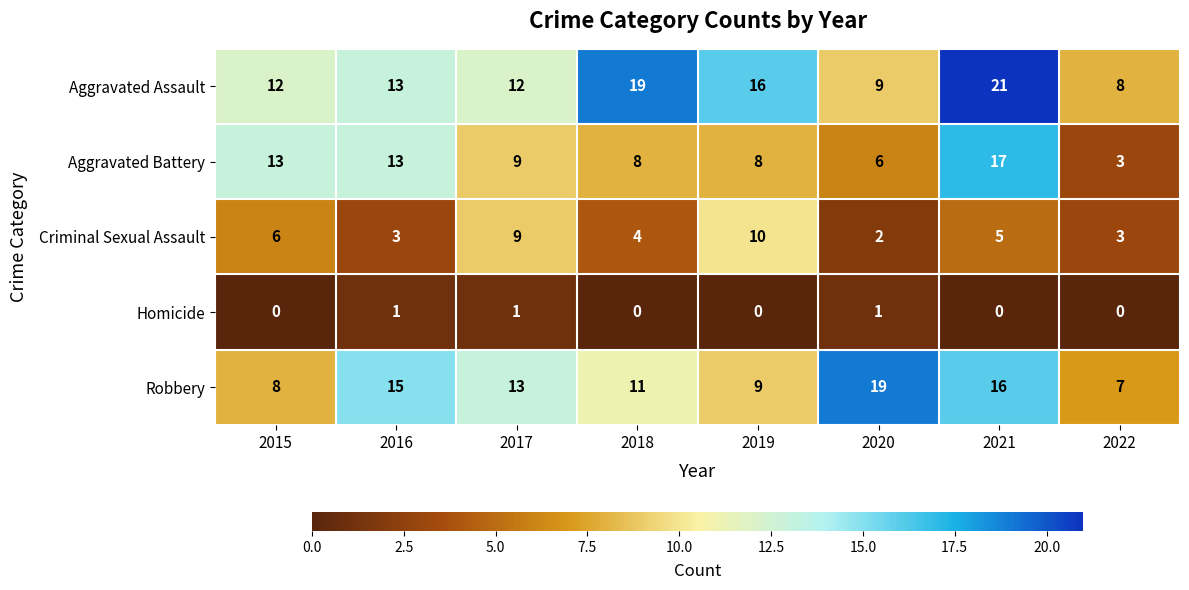

At 2019, list the series in order from largest to smallest.

Aggravated Assault, Criminal Sexual Assault, Robbery, Aggravated Battery, Homicide